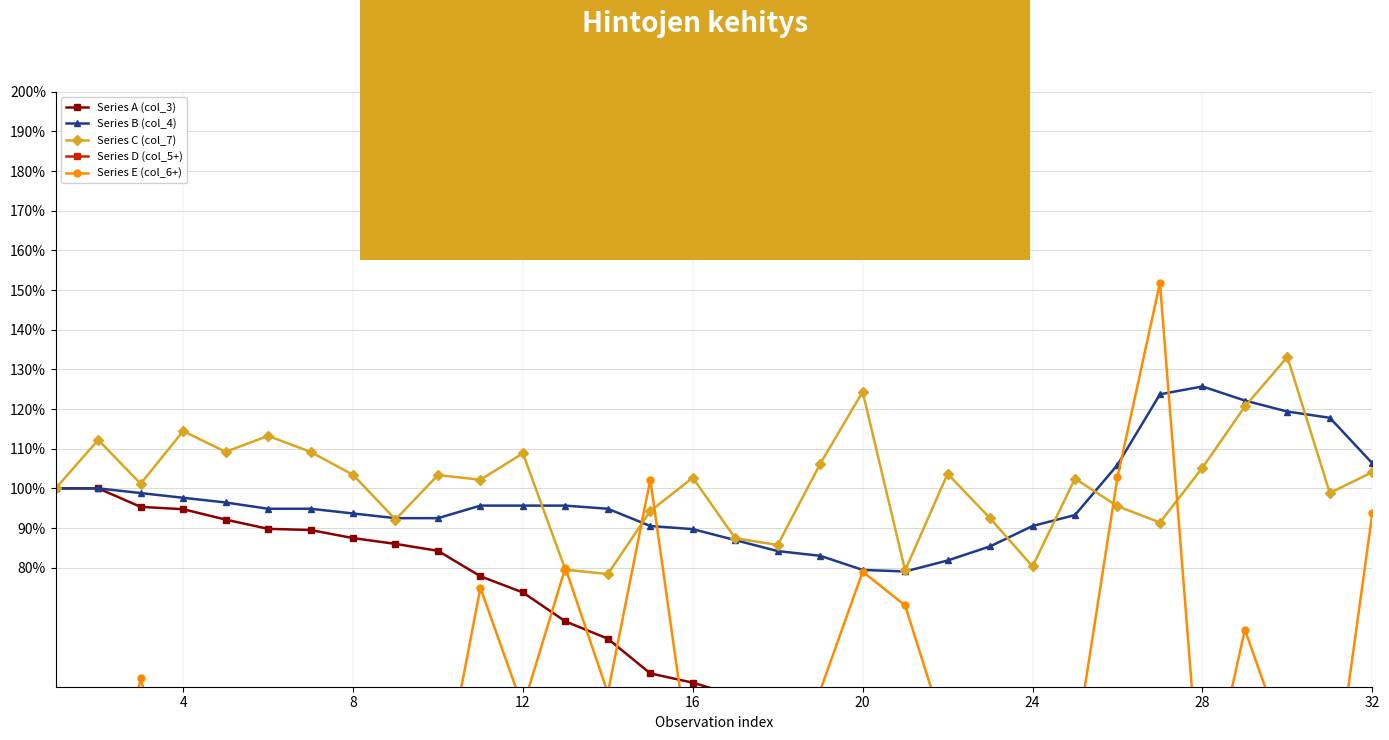

True or false: Series B (col_4) has a value of 36.0 at 12.

False